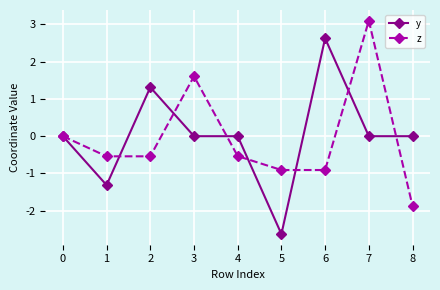

Count the number of data series in this chart.

2